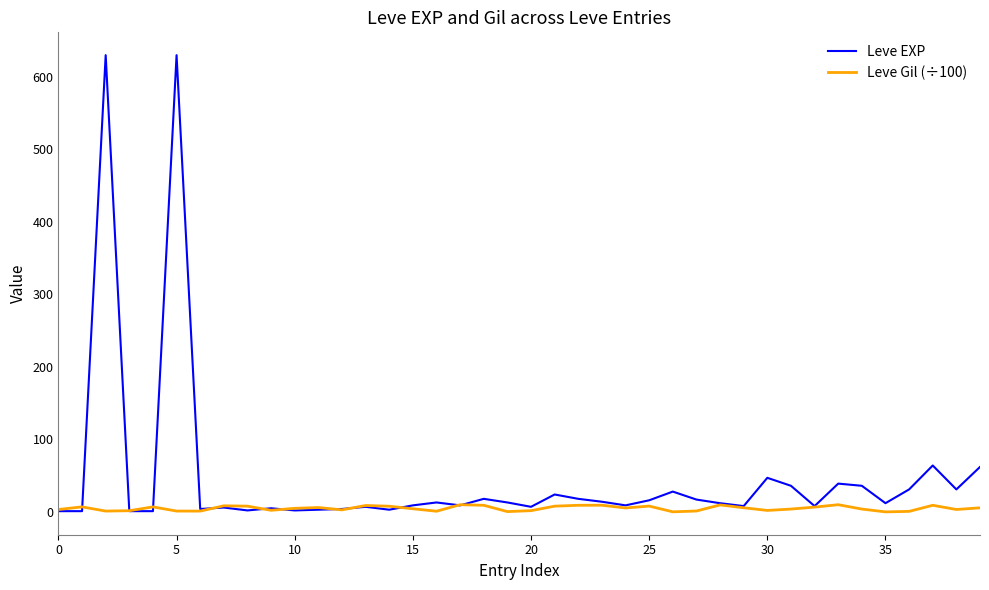

Which series has the largest range (max minus min)?

Leve EXP